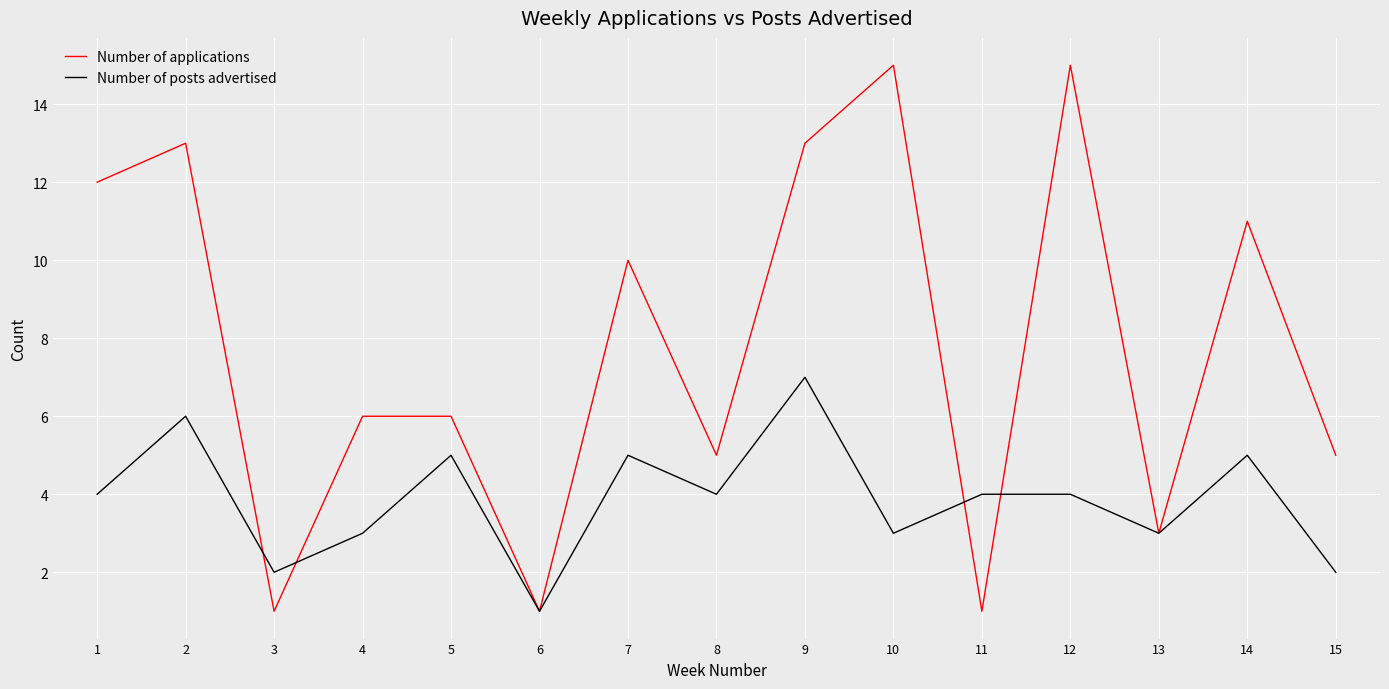

List the series in order of their peak value, lowest first.

Number of posts advertised, Number of applications